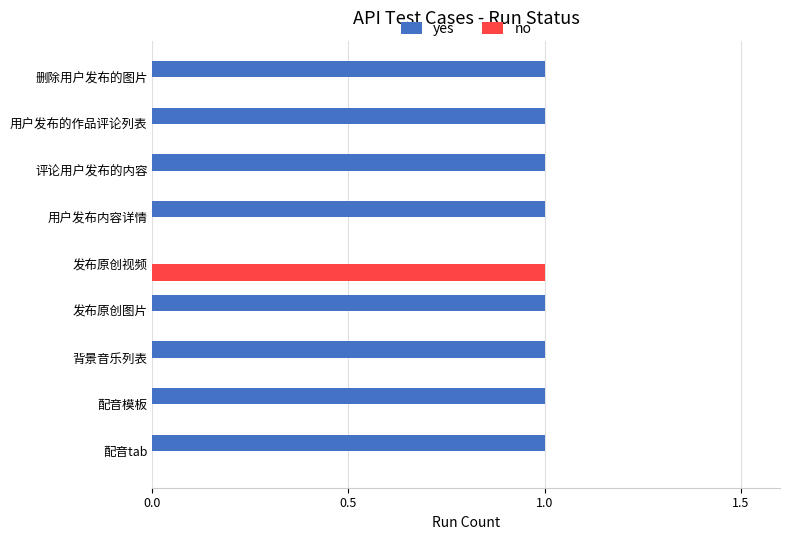

Is it true that no equals 0 at 配音模板?

True